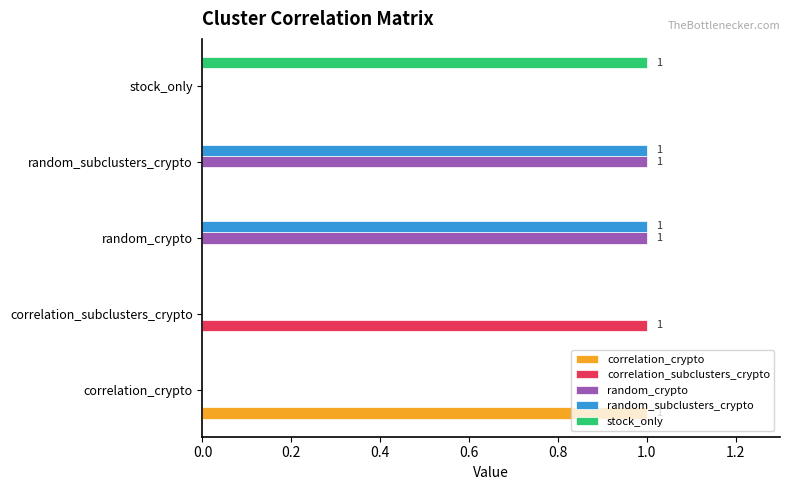

Which category has the highest value in the stock_only series?

stock_only